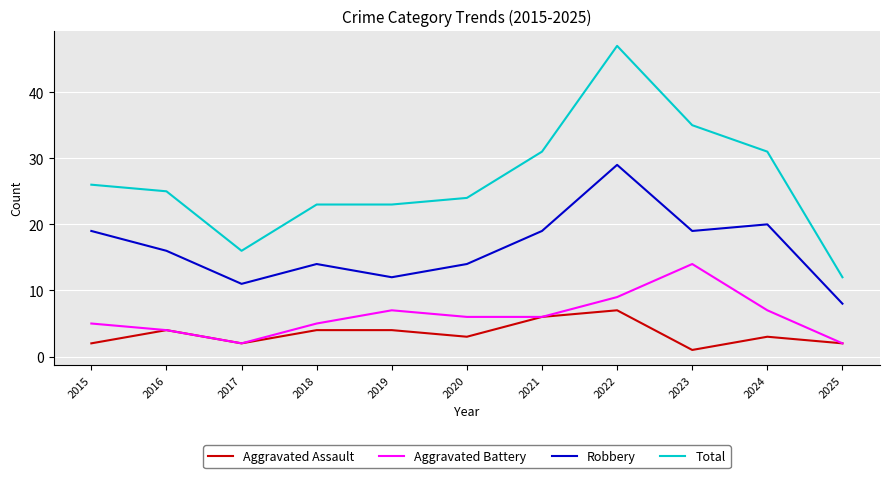

What is the sum of all Aggravated Battery values?

67